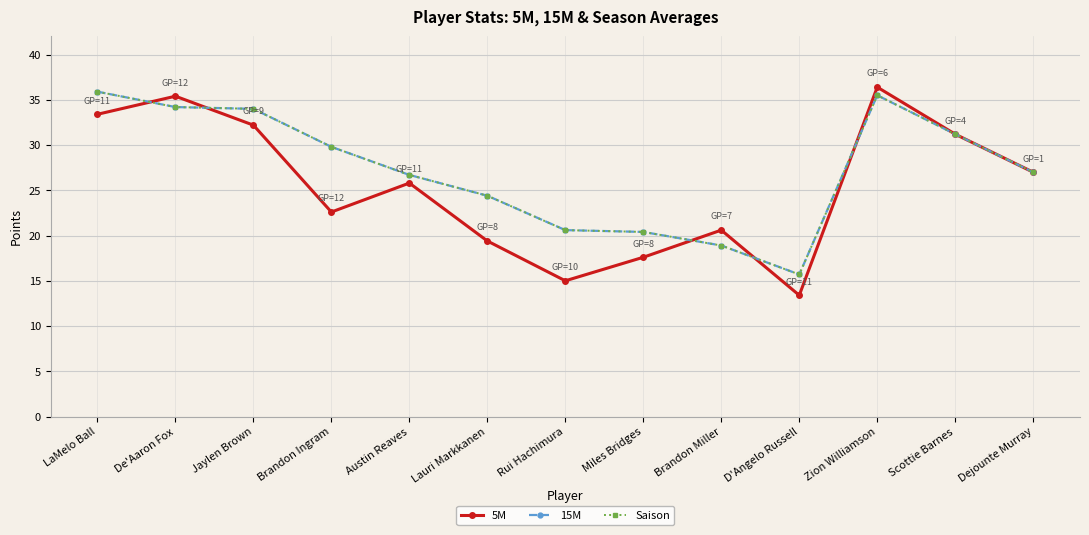

At which category is the sum across all series the highest?

Zion Williamson